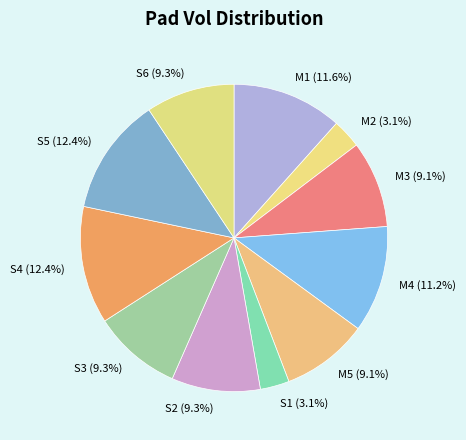

What percentage is the M3 slice, to the nearest percent?

9%